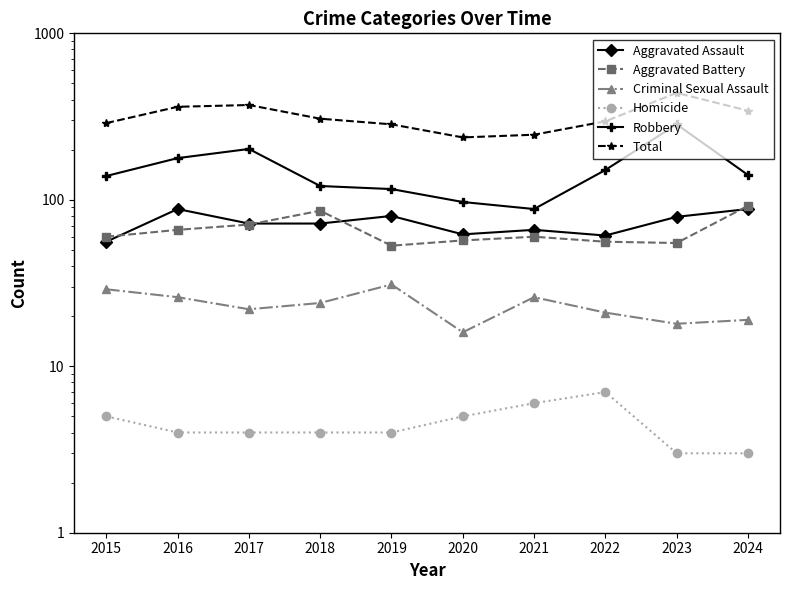

How many interior local peaks does the Aggravated Assault series have?

3